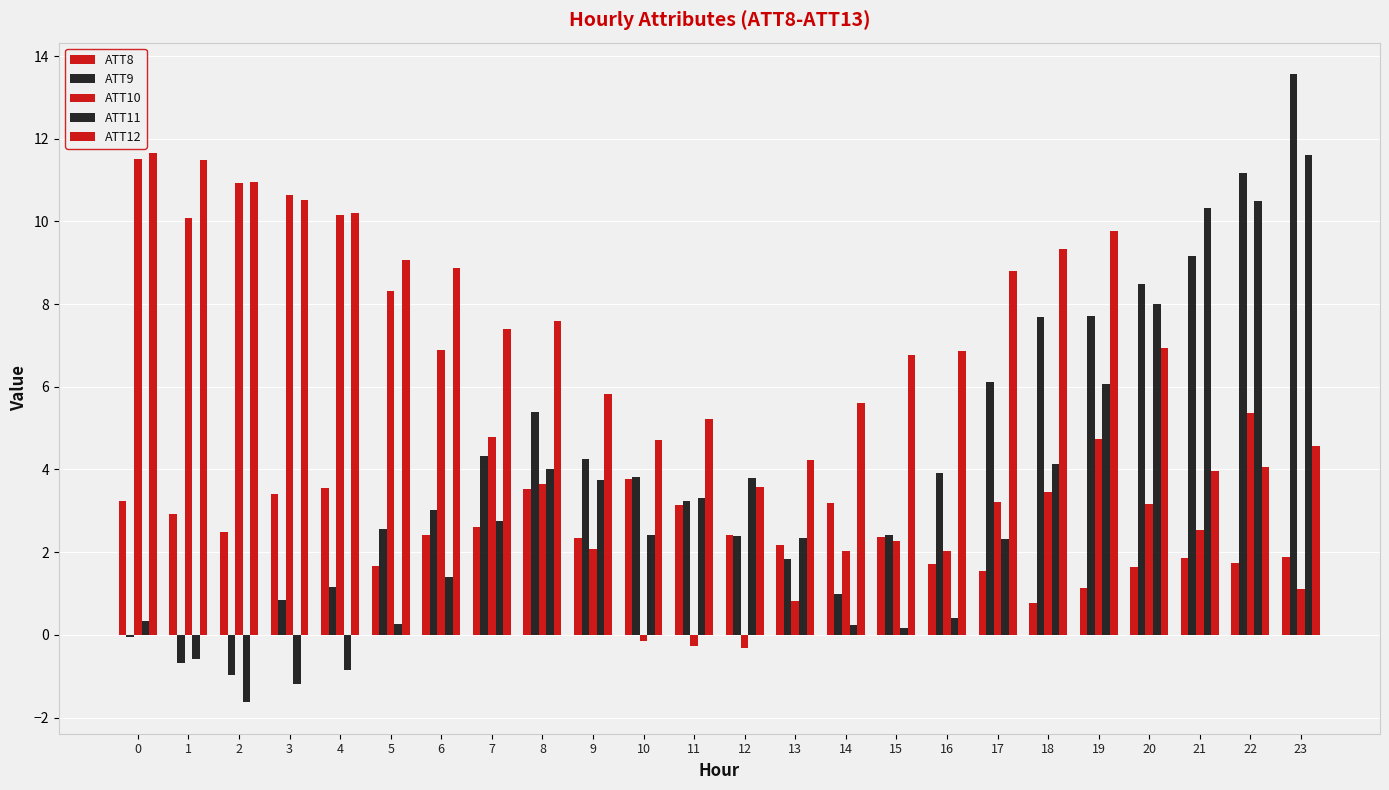

What is the difference between the maximum and second lowest values in the ATT8 series?

2.6